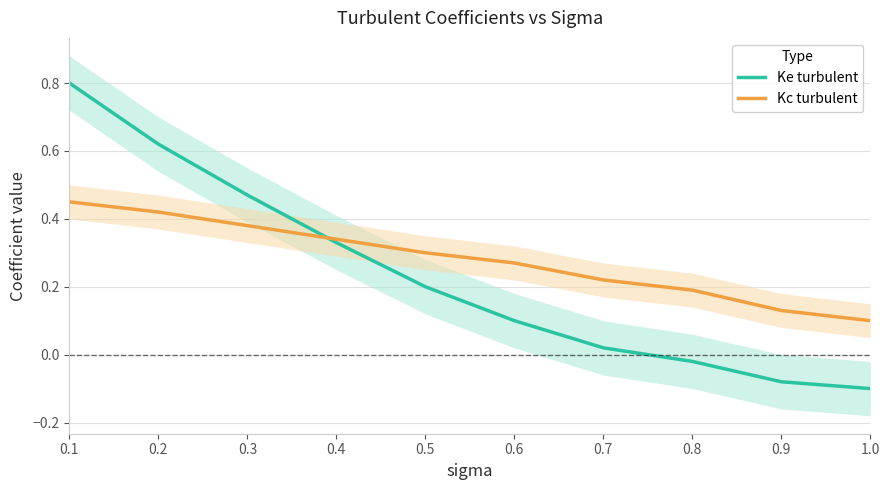

Reading left to right, what are all the values shown in this chart?

Ke turbulent: 0.1=0.8	0.2=0.6	0.3=0.5	0.4=0.3	0.5=0.2	0.6=0.1	0.7=0.0	0.8=-0.0	0.9=-0.1	1.0=-0.1
Kc turbulent: 0.1=0.5	0.2=0.4	0.3=0.4	0.4=0.3	0.5=0.3	0.6=0.3	0.7=0.2	0.8=0.2	0.9=0.1	1.0=0.1